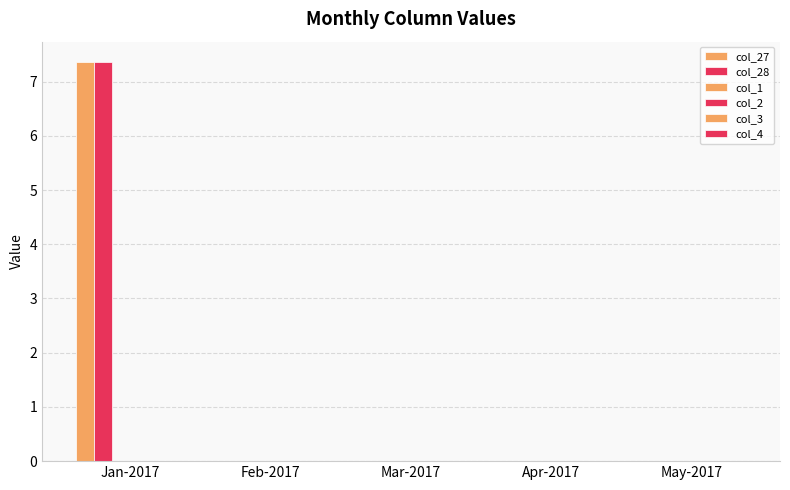

Reading right to left, transcribe all the data shown in this chart.

col_27: May-2017=0.0	Apr-2017=0.0	Mar-2017=0.0	Feb-2017=0.0	Jan-2017=7.4
col_28: May-2017=0.0	Apr-2017=0.0	Mar-2017=0.0	Feb-2017=0.0	Jan-2017=7.4
col_1: May-2017=0.0	Apr-2017=0.0	Mar-2017=0.0	Feb-2017=0.0	Jan-2017=0.0
col_2: May-2017=0.0	Apr-2017=0.0	Mar-2017=0.0	Feb-2017=0.0	Jan-2017=0.0
col_3: May-2017=0.0	Apr-2017=0.0	Mar-2017=0.0	Feb-2017=0.0	Jan-2017=0.0
col_4: May-2017=0.0	Apr-2017=0.0	Mar-2017=0.0	Feb-2017=0.0	Jan-2017=0.0